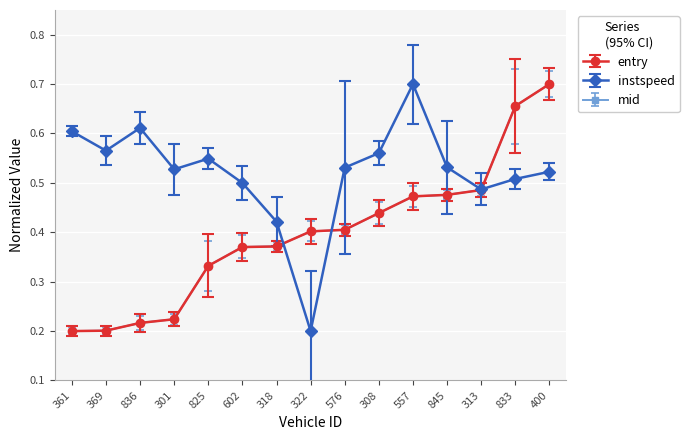

The mid series shows 0.8 at 845. True or false?

False